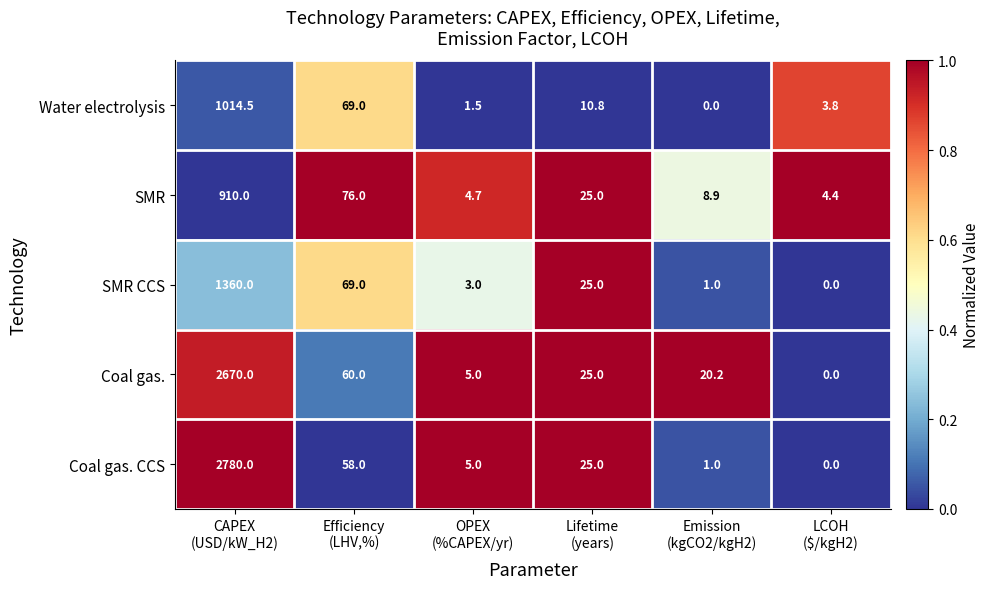

Which series has the largest range (max minus min)?

Coal gas. CCS